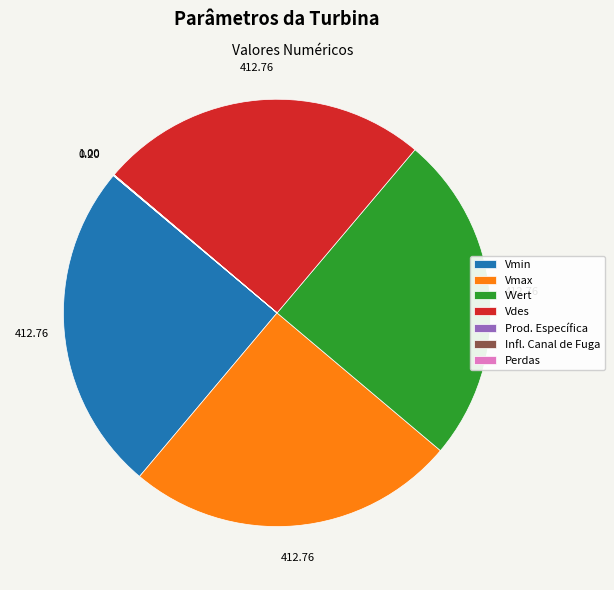

Is it true that Vdes is 37% of the pie?

False